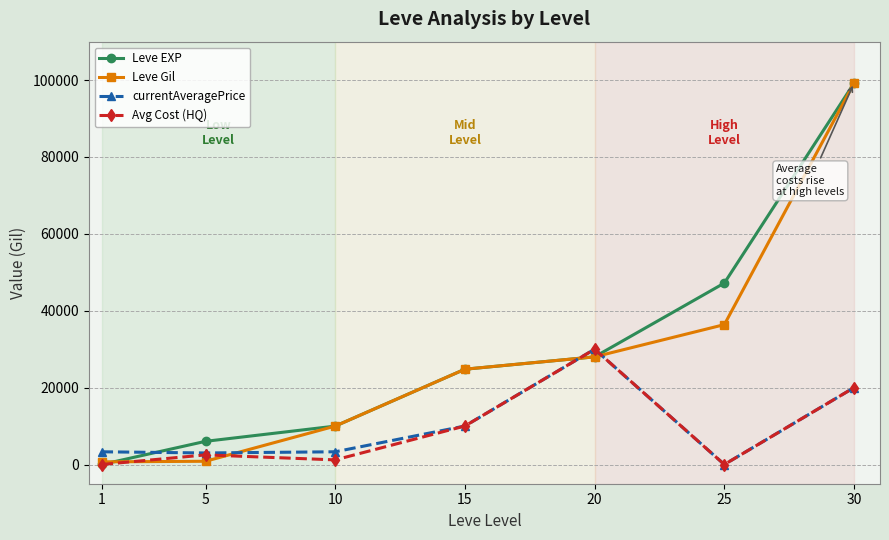

In Avg Cost (HQ), how many points are higher than both neighbors (excluding endpoints)?

2